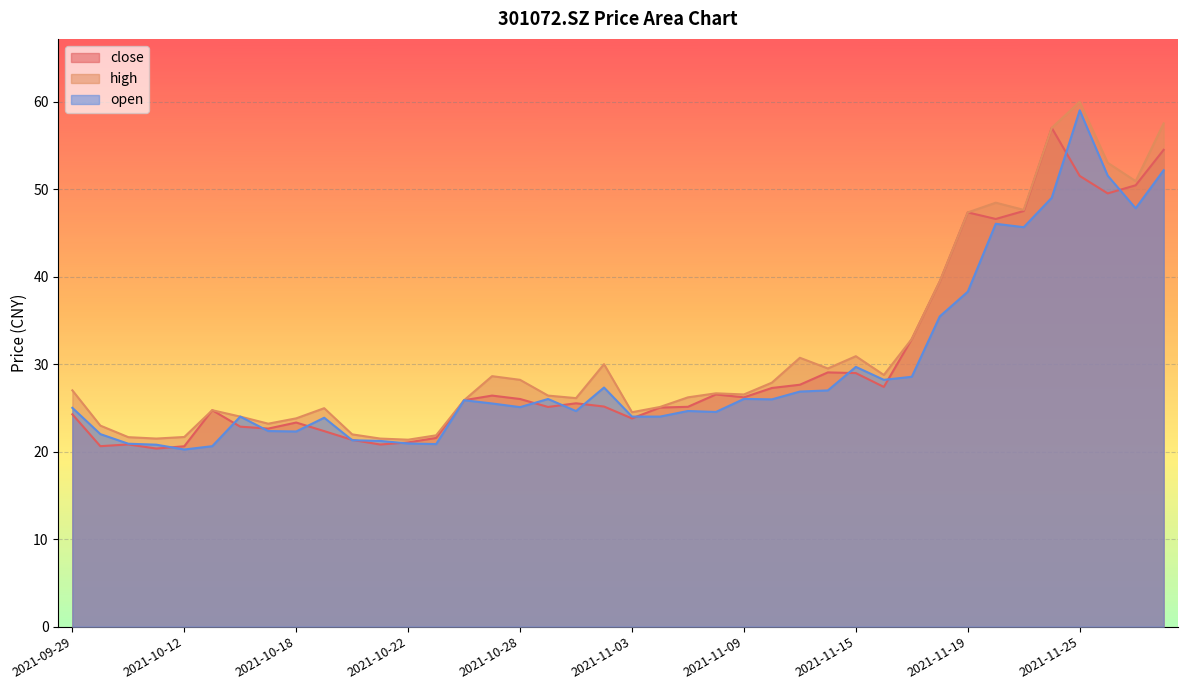

Is the value of open at 2021-10-27 greater than the value of high at 2021-11-12?

No